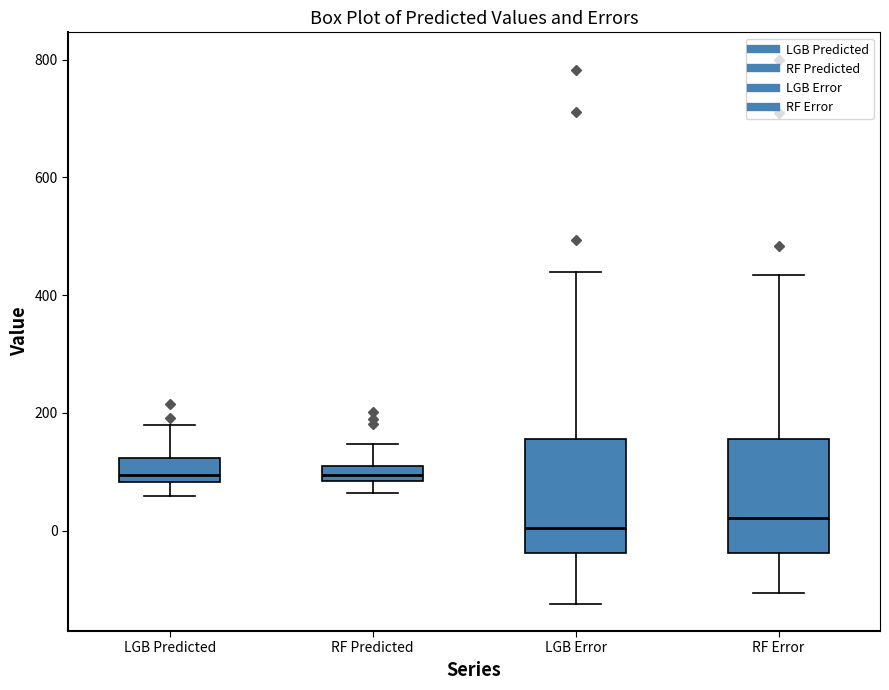

Where is the lower edge of the box for RF Predicted on the y-axis? The values are not printed on the chart, so give them approximately, as read against the axis.

80